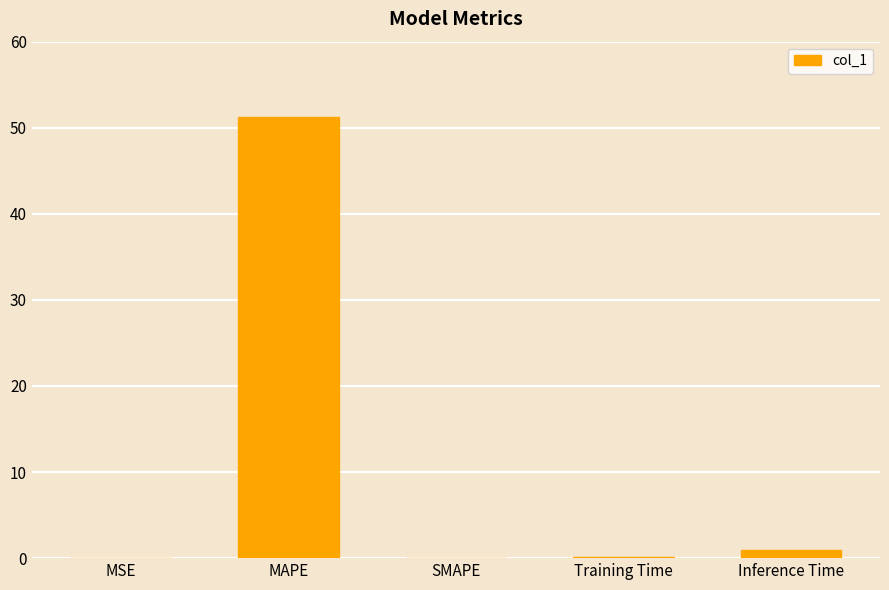

True or false: the data shows 24.3 at MAPE.

False